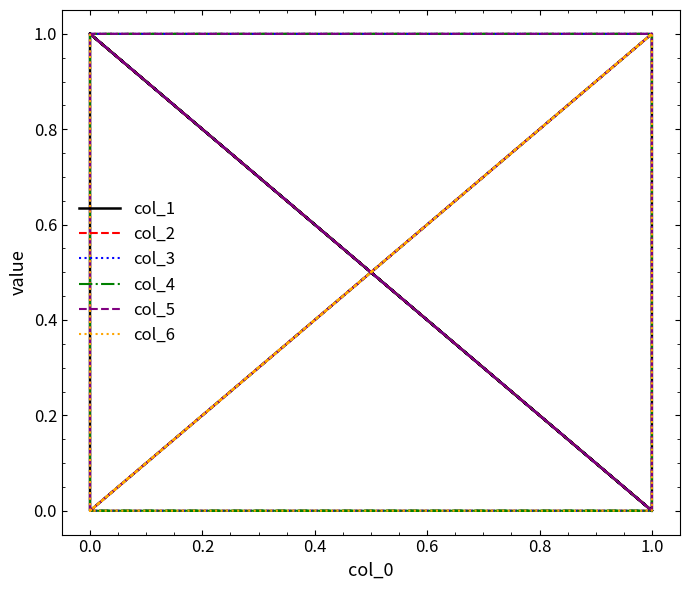

The value of col_1 at 0.0 is 1. True or false?

True